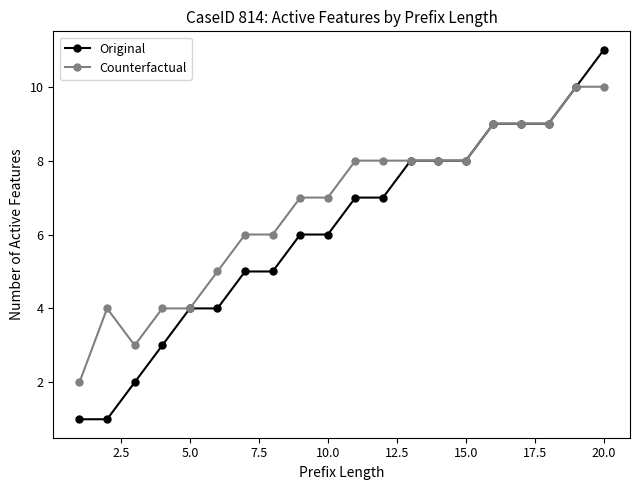

Which series has the largest total across all categories?

Counterfactual